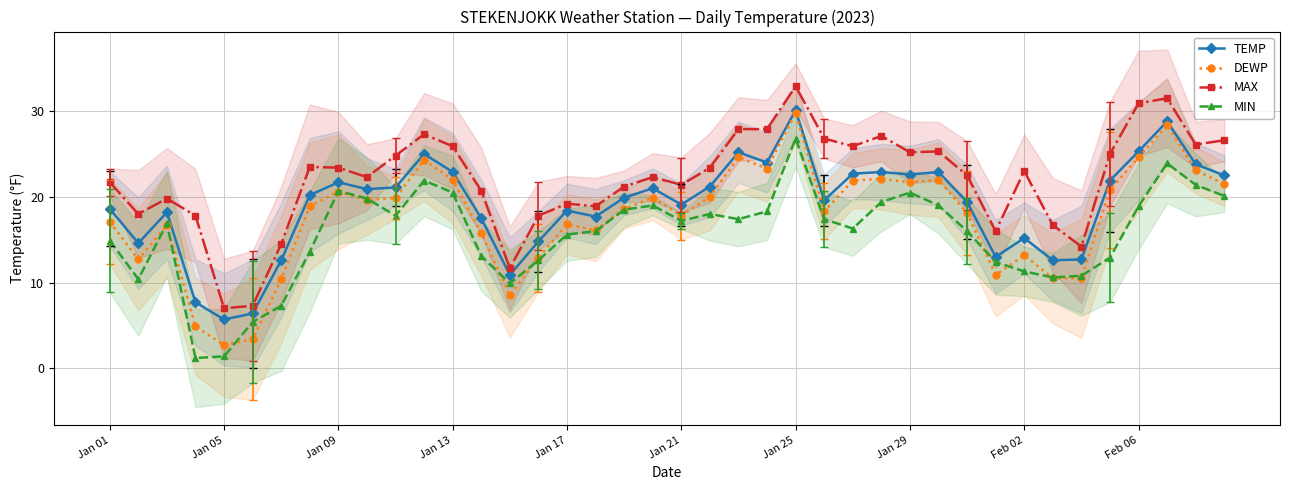

List the series in order of their peak value, lowest first.

MIN, DEWP, TEMP, MAX